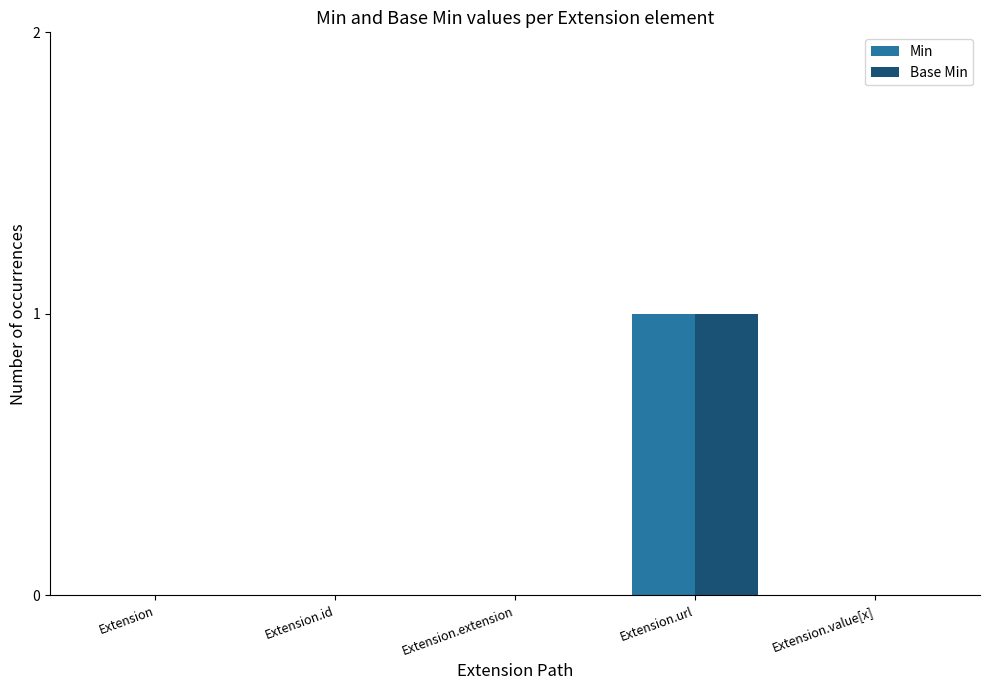

Is it true that Min equals 0 at Extension.value[x]?

True